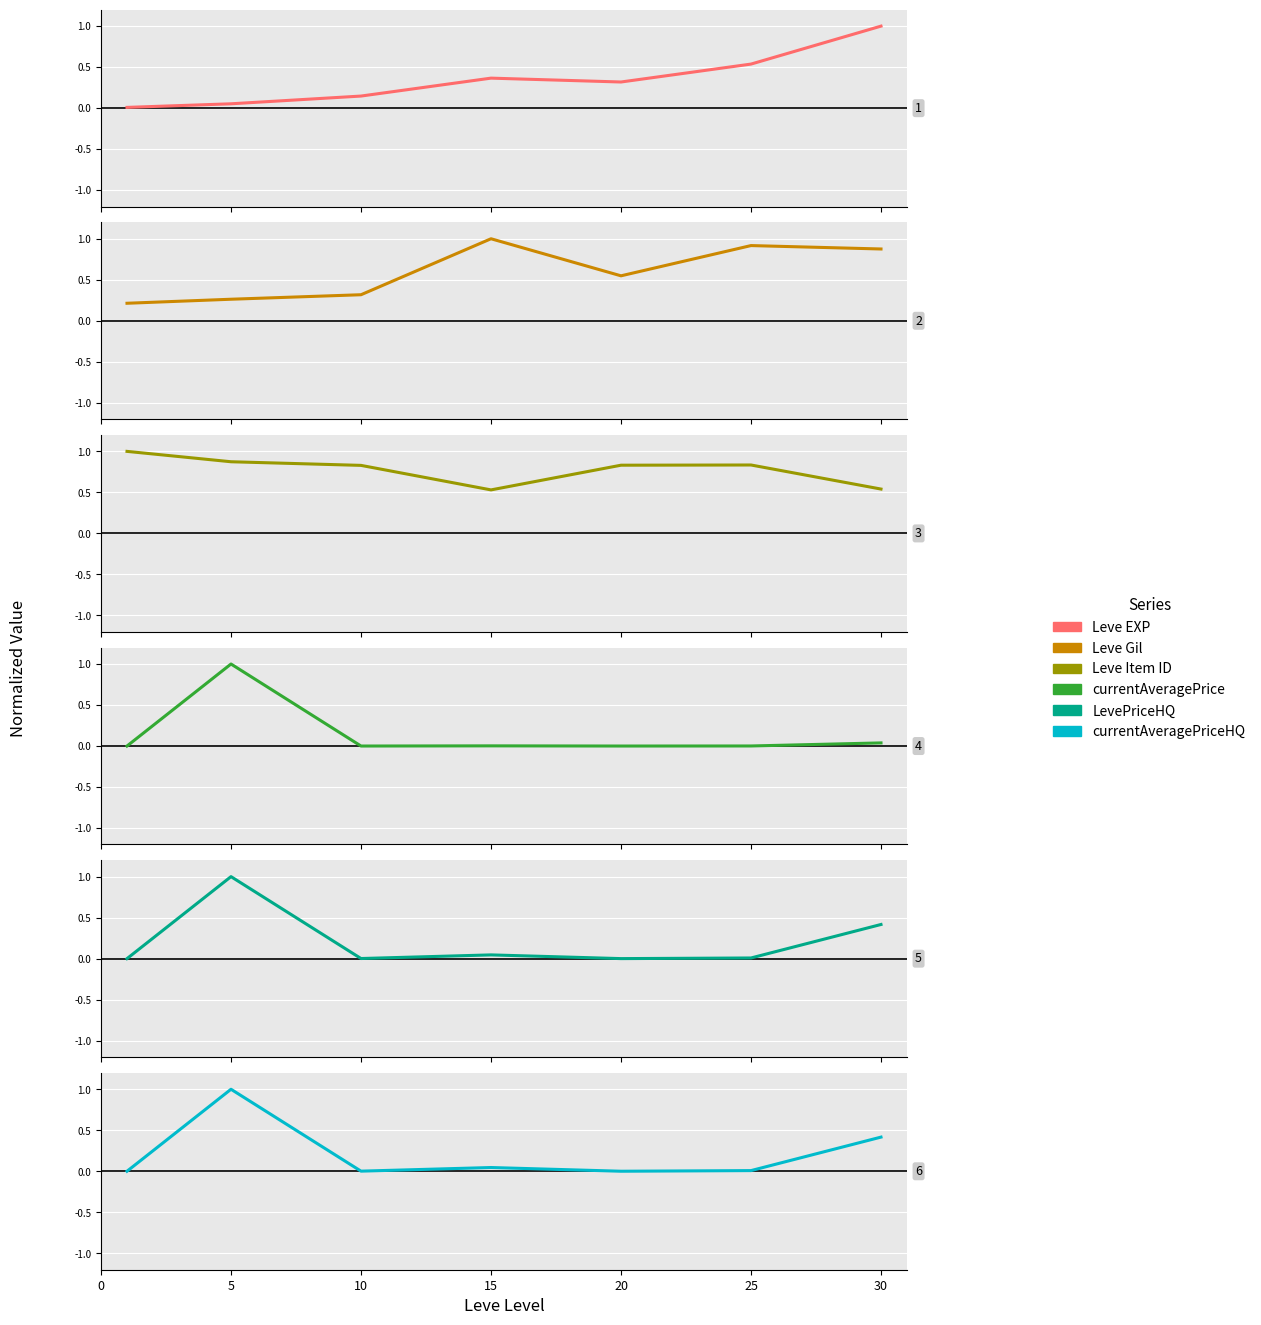

List the series in order of their peak value, highest first.

Leve EXP, Leve Gil, Leve Item ID, currentAveragePrice, LevePriceHQ, currentAveragePriceHQ